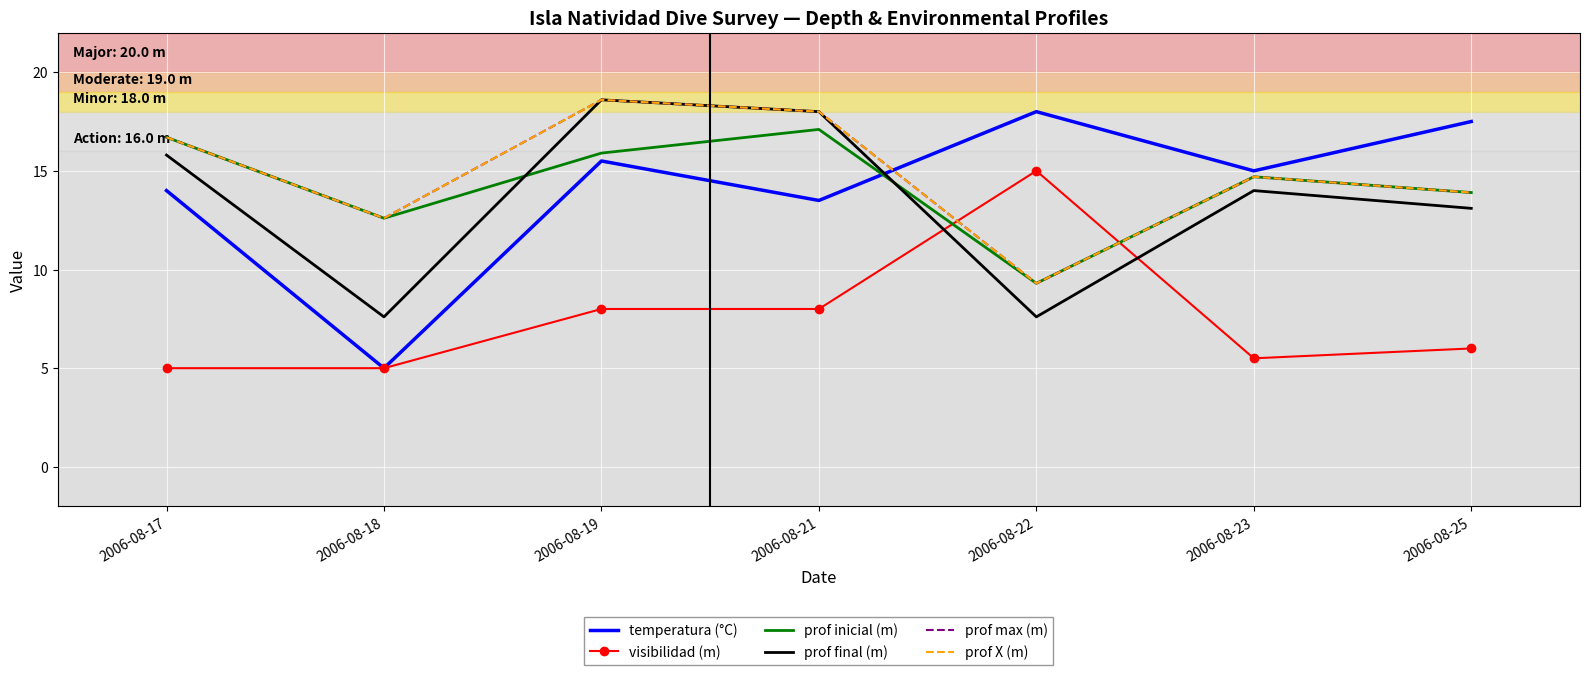

True or false: visibilidad (m) has a value of 15.0 at 2006-08-22.

True